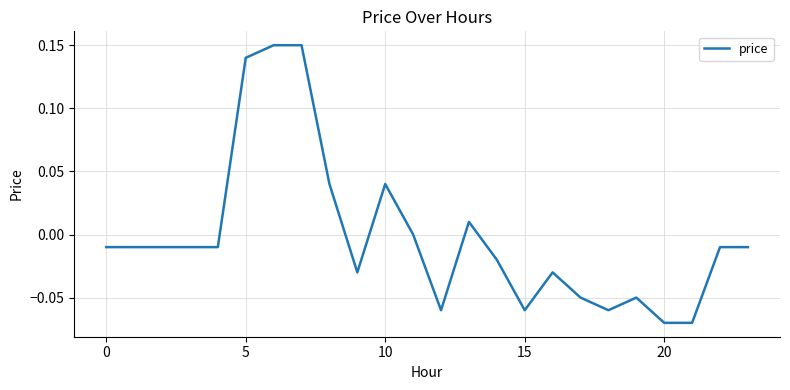

How many points are lower than both their immediate neighbors (excluding endpoints)?

4